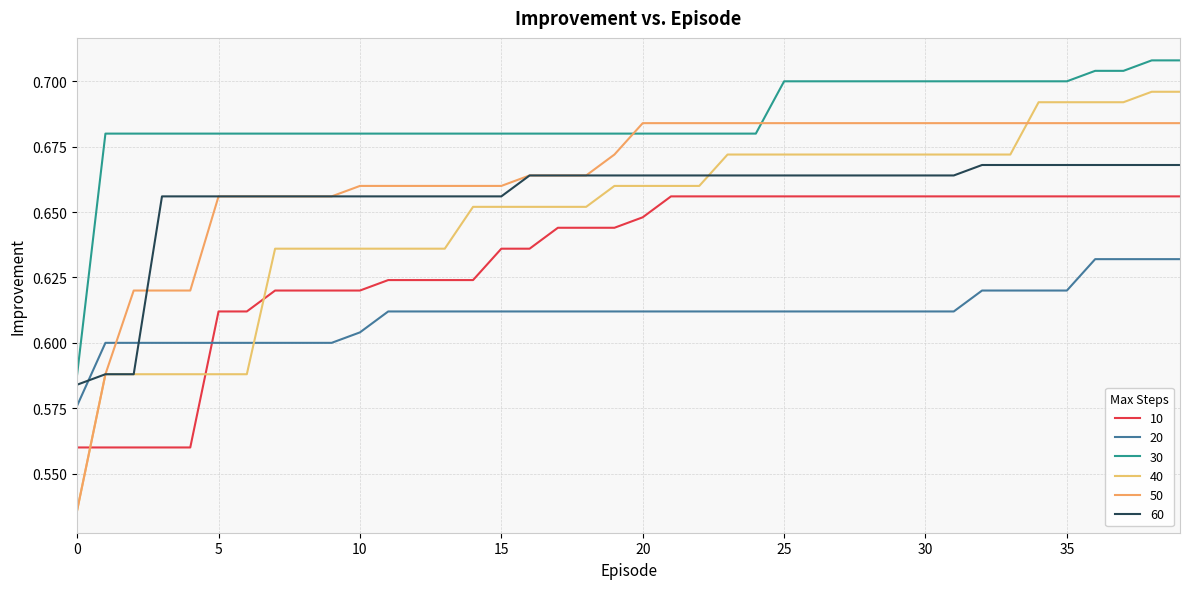

Count the number of categories in the chart.

40